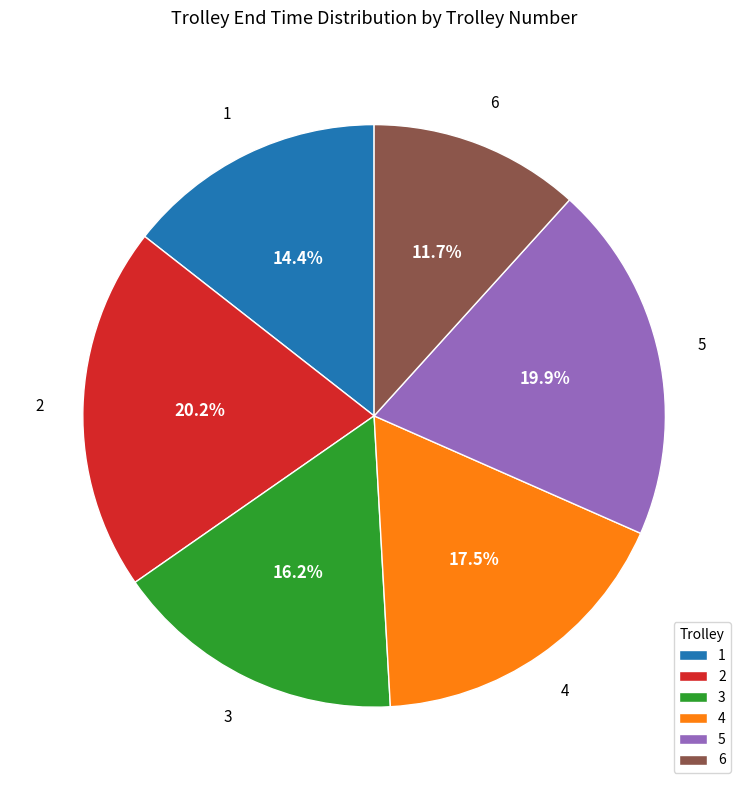

How many segments does this pie chart have?

6